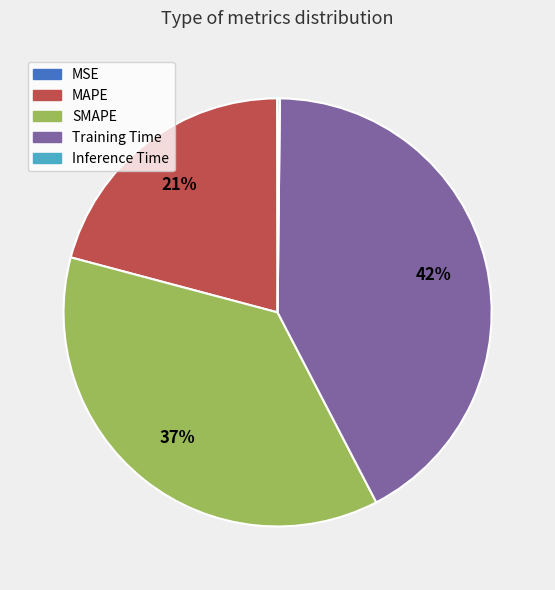

Is there a majority slice in this chart?

No